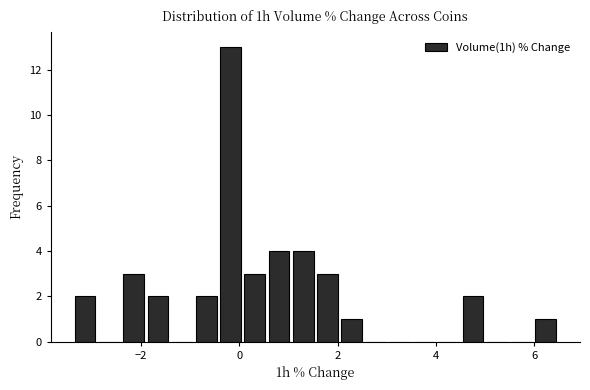

Read against the x-axis, roughly where is the centre of the tallest bar?

-0.2